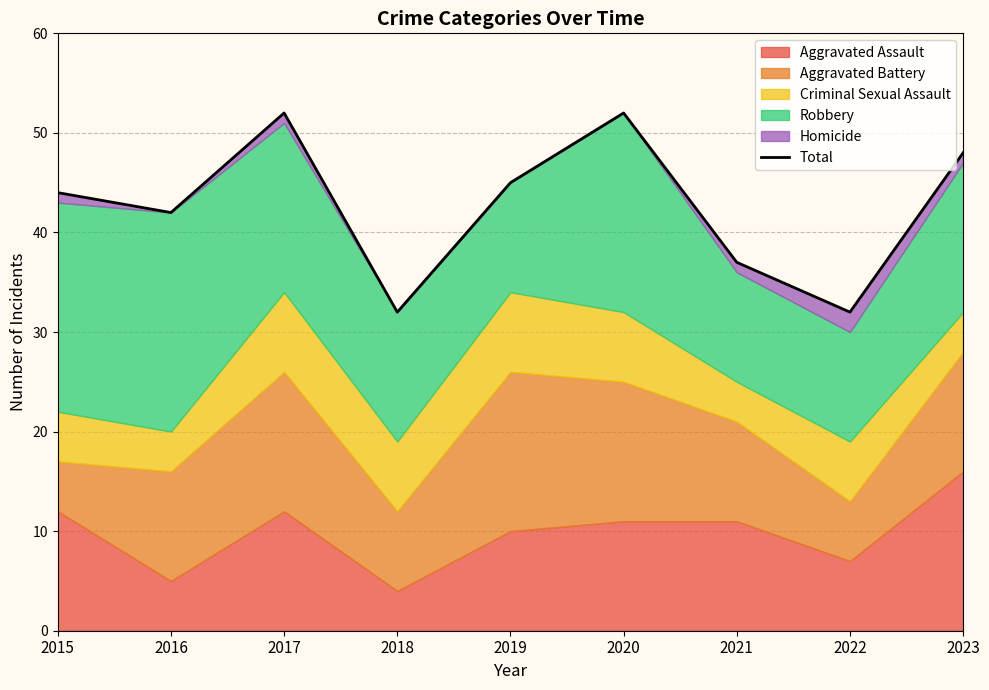

Reading left to right, transcribe all the data shown in this chart.

2015=44	2016=42	2017=52	2018=32	2019=45	2020=52	2021=37	2022=32	2023=48